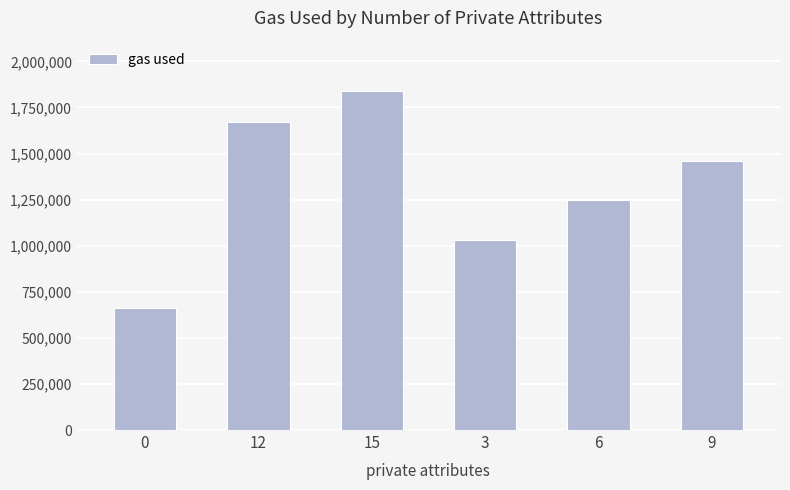

What is the change in value from 0 to 9?

+797928